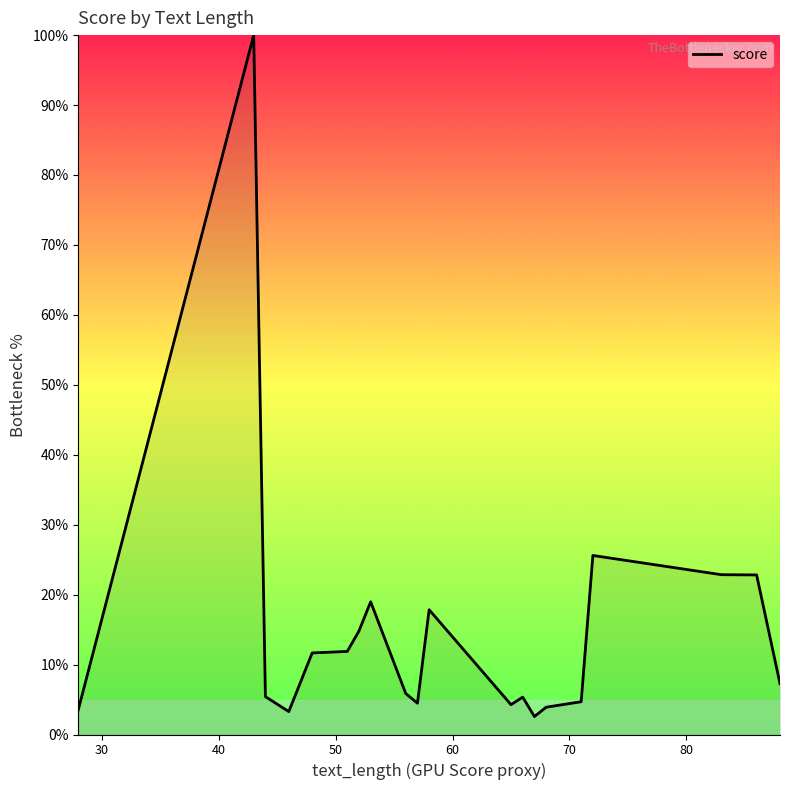

What is the smallest value displayed?

2.6